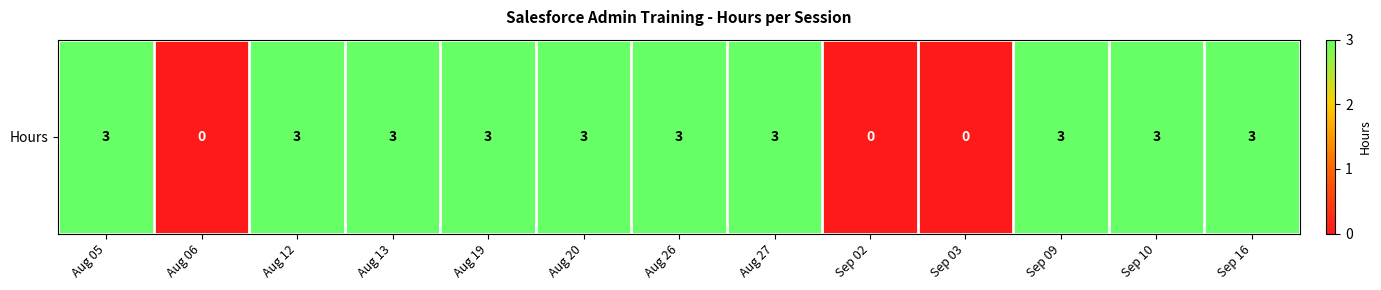

Is it true that the value at Aug 05 is 5?

False